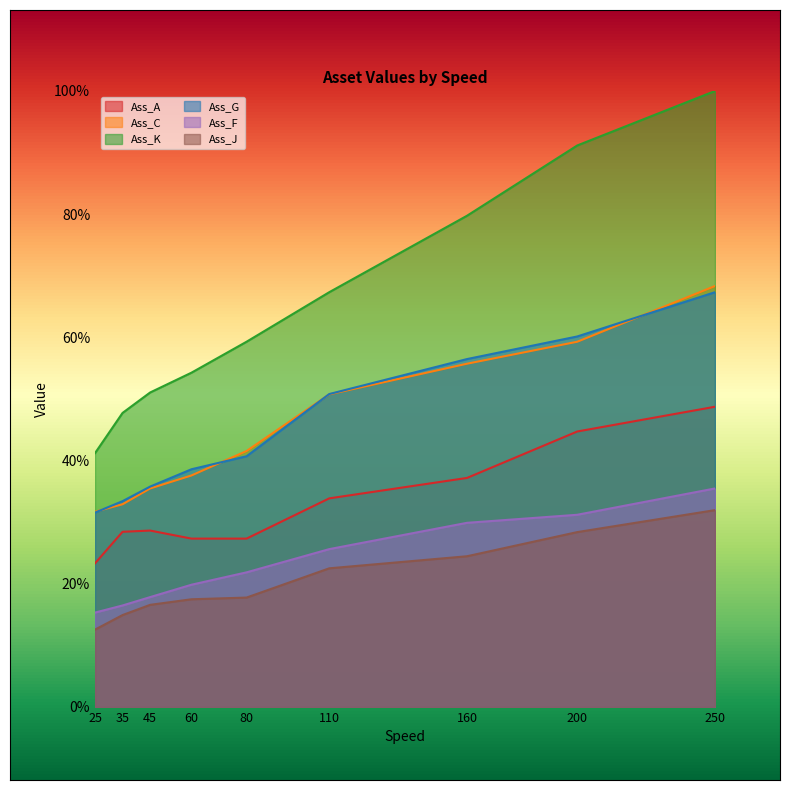

True or false: Ass_K and Ass_J cross at least once.

False